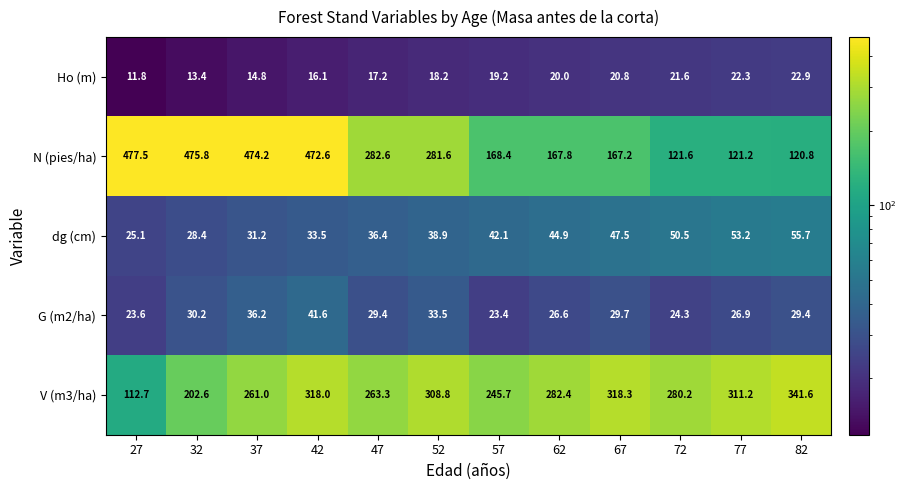

At how many categories does at least one series exceed 49?

12